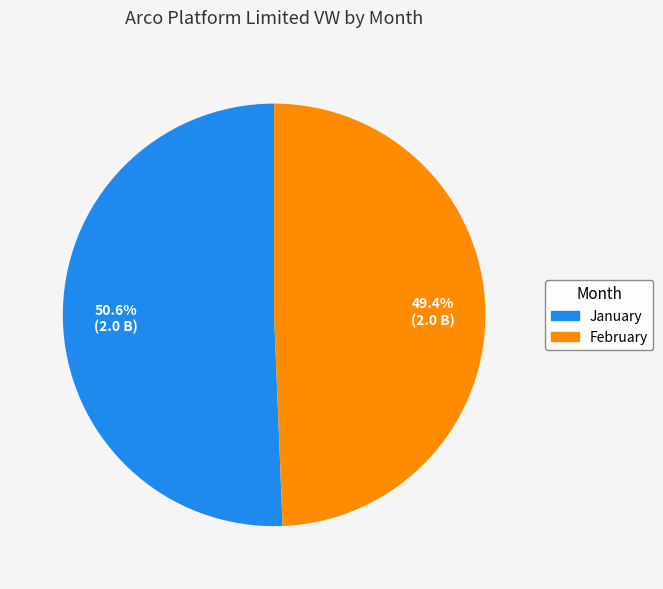

Which has a higher value, February or January?

January